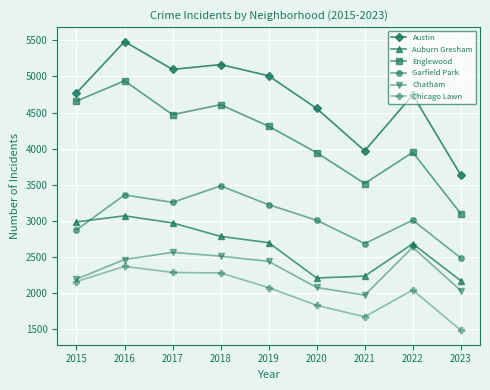

How many values in the Auburn Gresham series are below 2700?

4